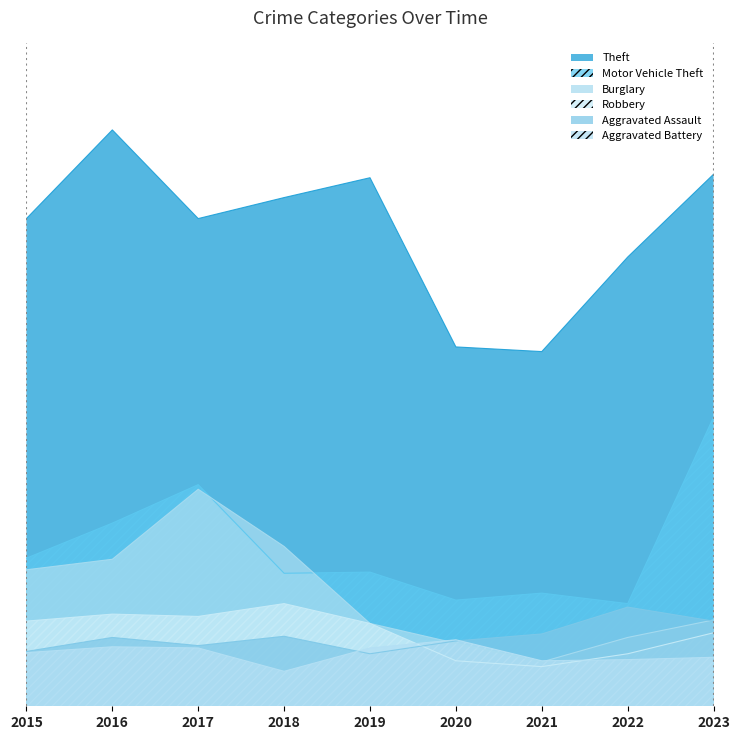

What is the difference between the second highest and second lowest values in the Burglary series?

83